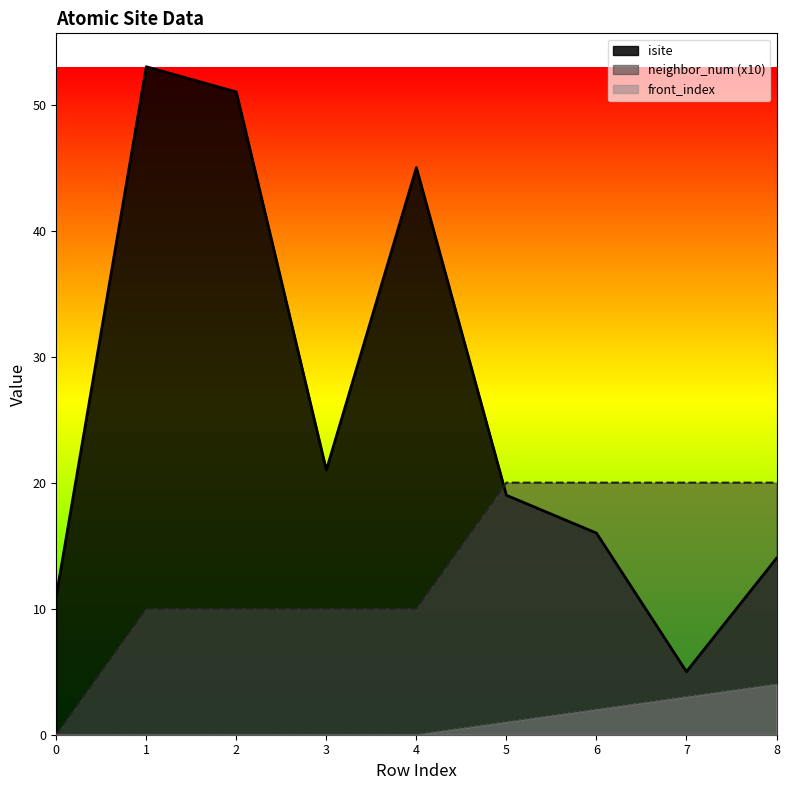

What is the approximate value of front_index at 5?

1